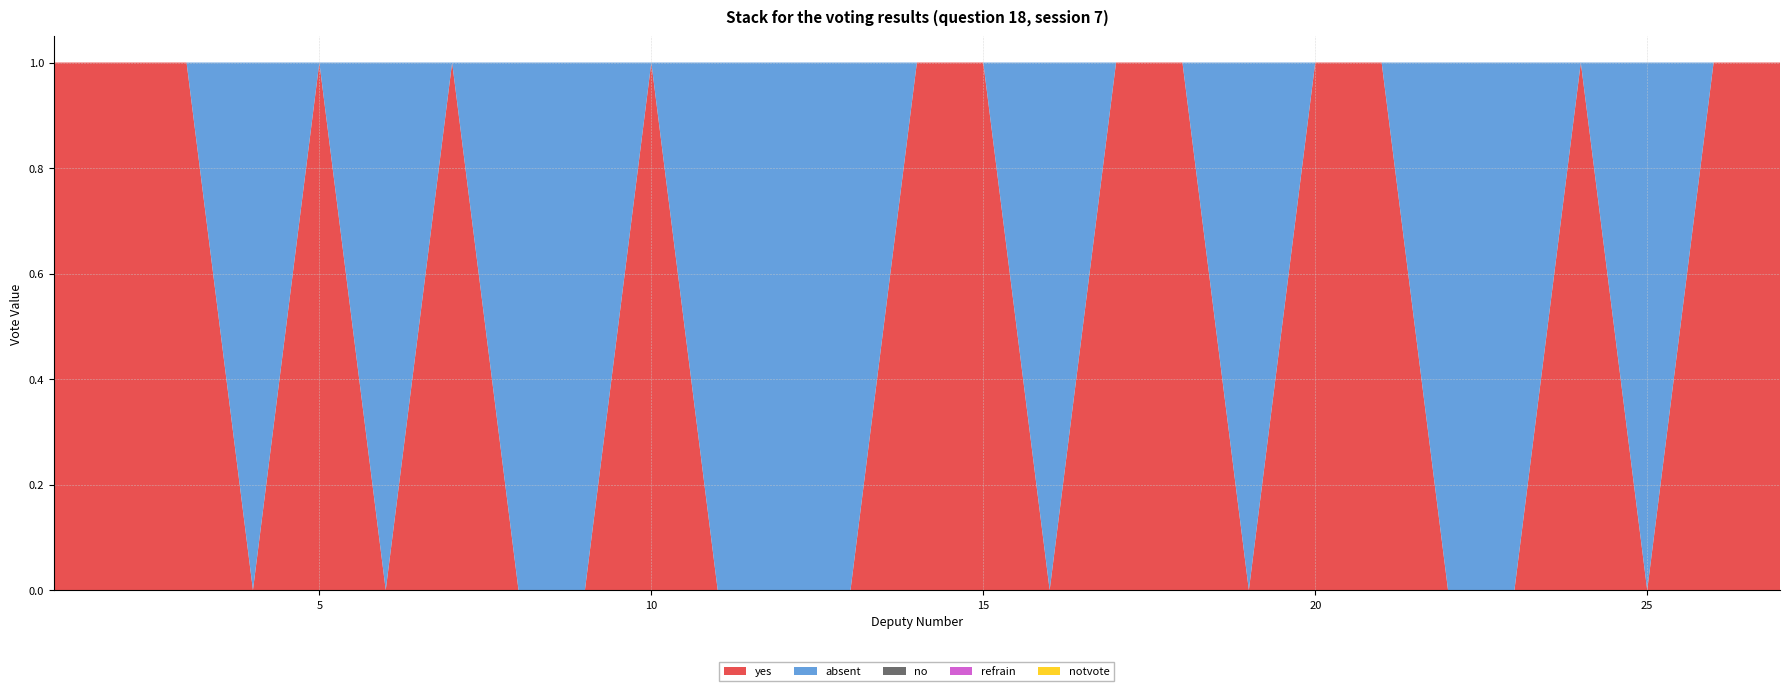

Reading left to right, list all the values displayed in this chart.

yes: 1	1	1	0	1	0	1	0	0	1	0	0	0	1	1	0	1	1	0	1	1	0	0	1	0	1	1
absent: 0	0	0	1	0	1	0	1	1	0	1	1	1	0	0	1	0	0	1	0	0	1	1	0	1	0	0
no: 0	0	0	0	0	0	0	0	0	0	0	0	0	0	0	0	0	0	0	0	0	0	0	0	0	0	0
refrain: 0	0	0	0	0	0	0	0	0	0	0	0	0	0	0	0	0	0	0	0	0	0	0	0	0	0	0
notvote: 0	0	0	0	0	0	0	0	0	0	0	0	0	0	0	0	0	0	0	0	0	0	0	0	0	0	0